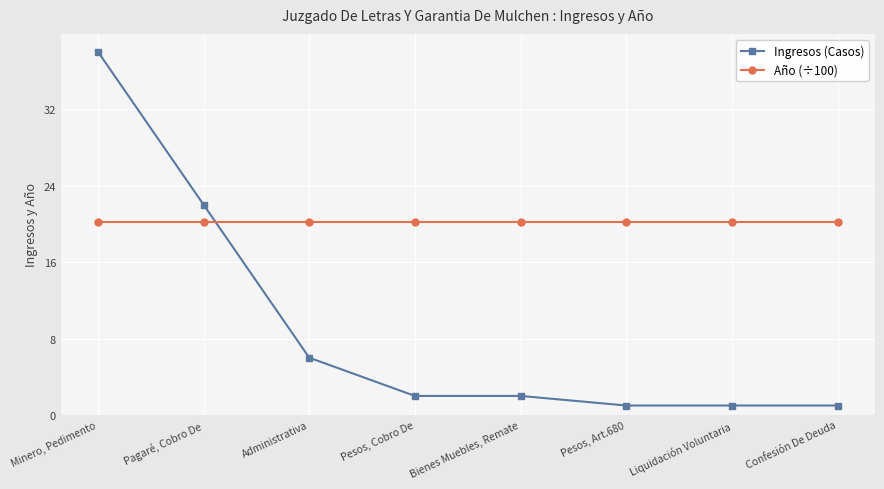

What are all the series names shown in the legend?

Ingresos (Casos), Año (÷100)